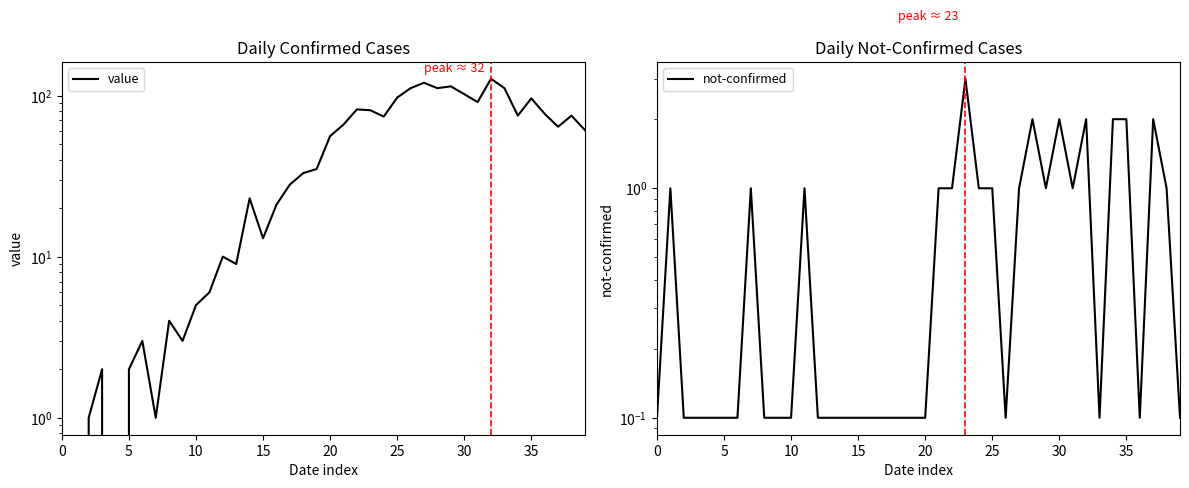

At which category is the sum across all series the highest?

32